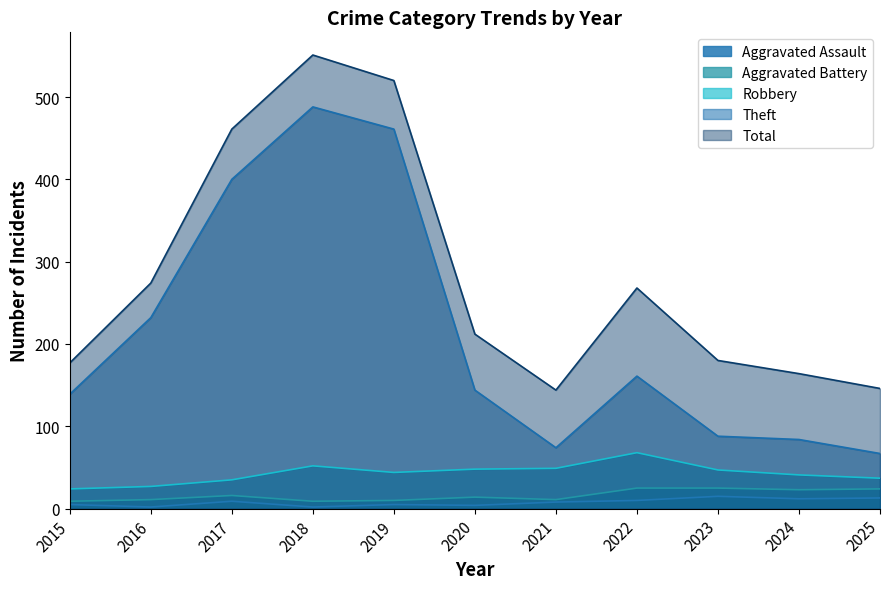

At 2024, list the series in order from largest to smallest.

Total, Theft, Robbery, Aggravated Battery, Aggravated Assault